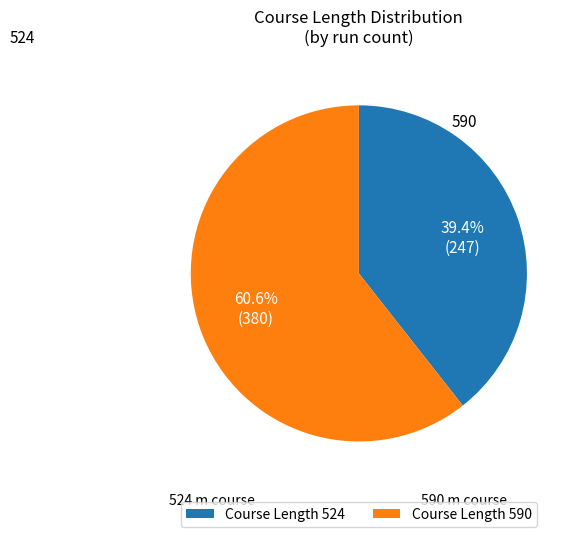

Is 590 the majority of the pie?

Yes